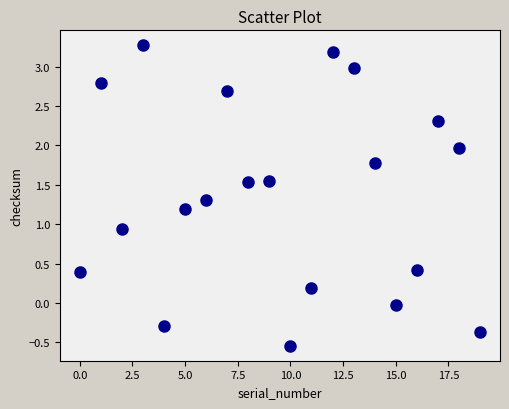

What Y value in the scatter plot is closest to 1?

0.9